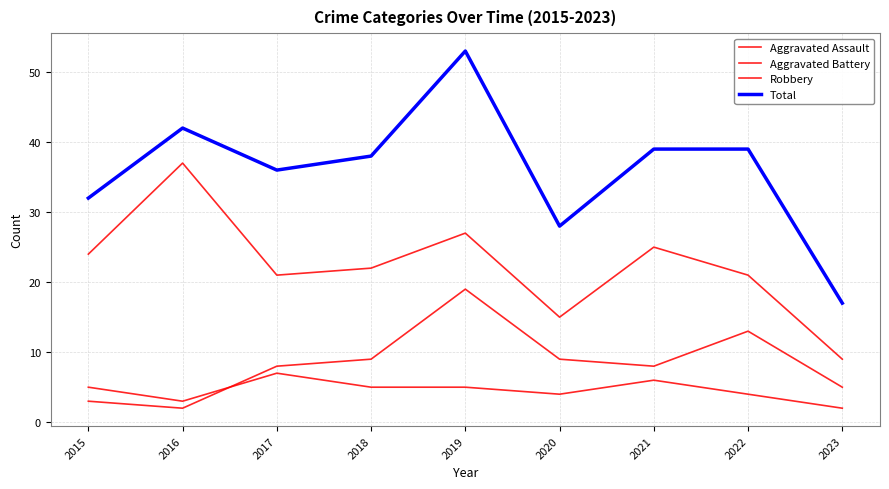

Is it true that Robbery equals 21 at 2022?

True